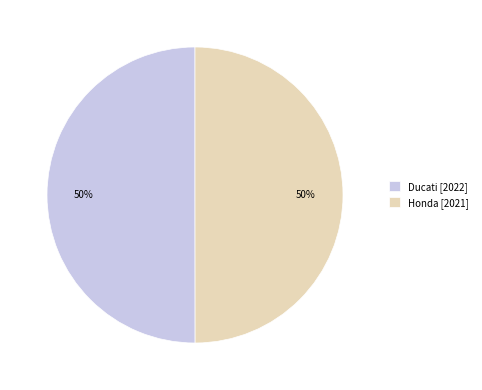

To the nearest percent, what percentage of the pie is Ducati?

50%